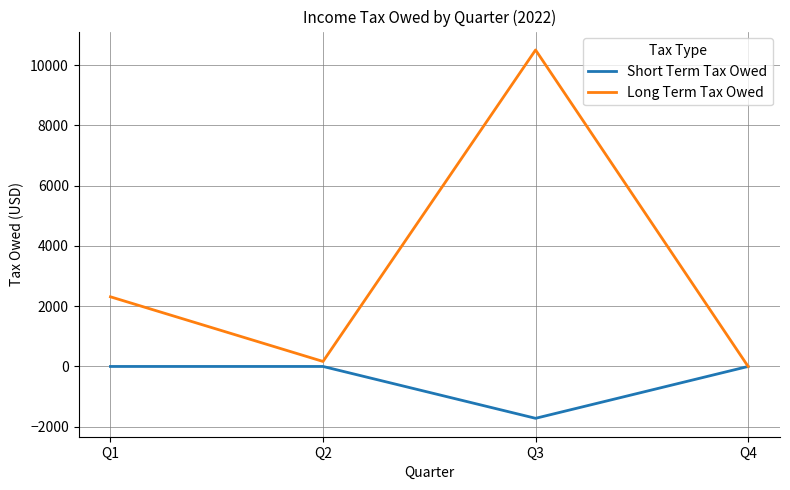

Which series has the widest spread of values?

Long Term Tax Owed